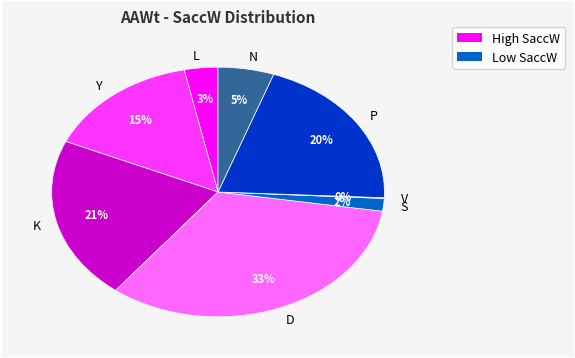

To the nearest percent, what percentage of the pie is K?

21%